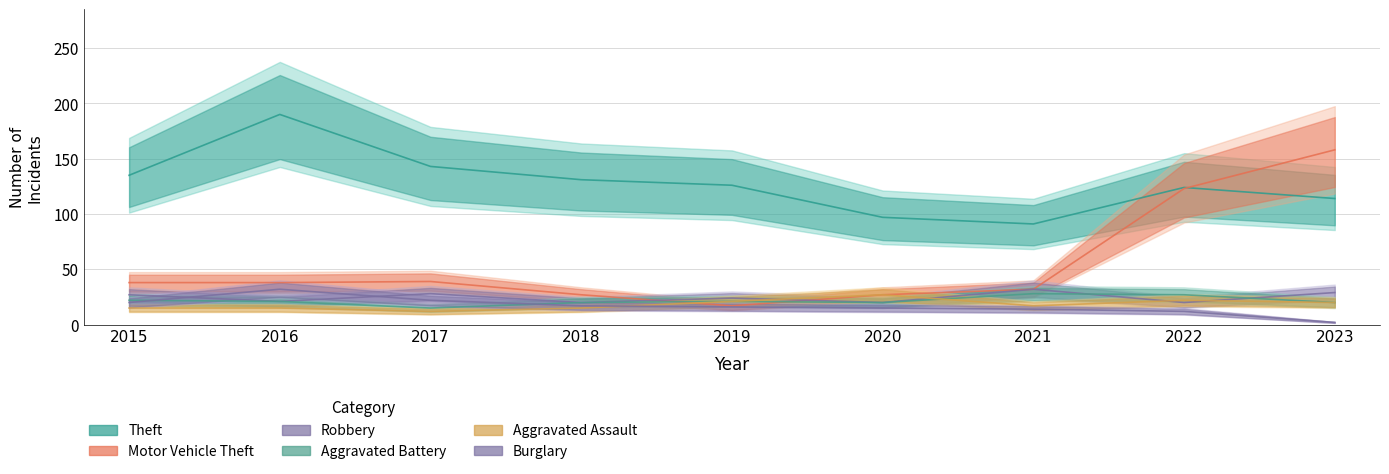

What is the value of the Motor Vehicle Theft point at the 6th from the left?

27